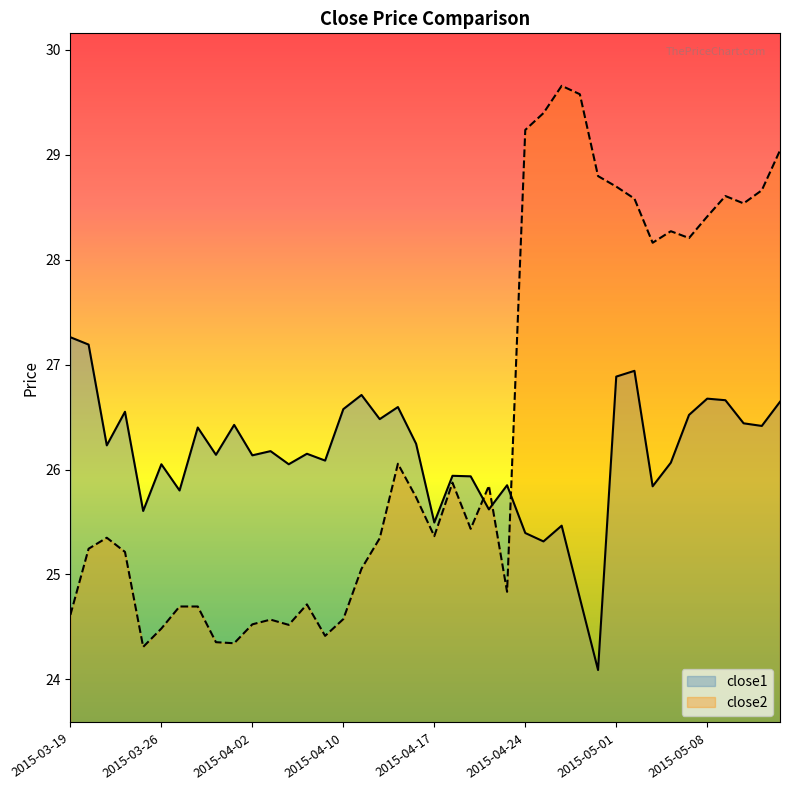

Reading left to right, extract all data points from this chart.

close1: 27.3	27.2	26.2	26.6	25.6	26.1	25.8	26.4	26.1	26.4	26.1	26.2	26.1	26.1	26.1	26.6	26.7	26.5	26.6	26.2	25.5	25.9	25.9	25.6	25.9	25.4	25.3	25.5	24.8	24.1	26.9	26.9	25.8	26.1	26.5	26.7	26.7	26.4	26.4	26.6
close2: 24.6	25.2	25.4	25.2	24.3	24.5	24.7	24.7	24.4	24.3	24.5	24.6	24.5	24.7	24.4	24.6	25.1	25.3	26.1	25.7	25.4	25.9	25.4	25.8	24.8	29.2	29.4	29.7	29.6	28.8	28.7	28.6	28.2	28.3	28.2	28.4	28.6	28.5	28.7	29.0